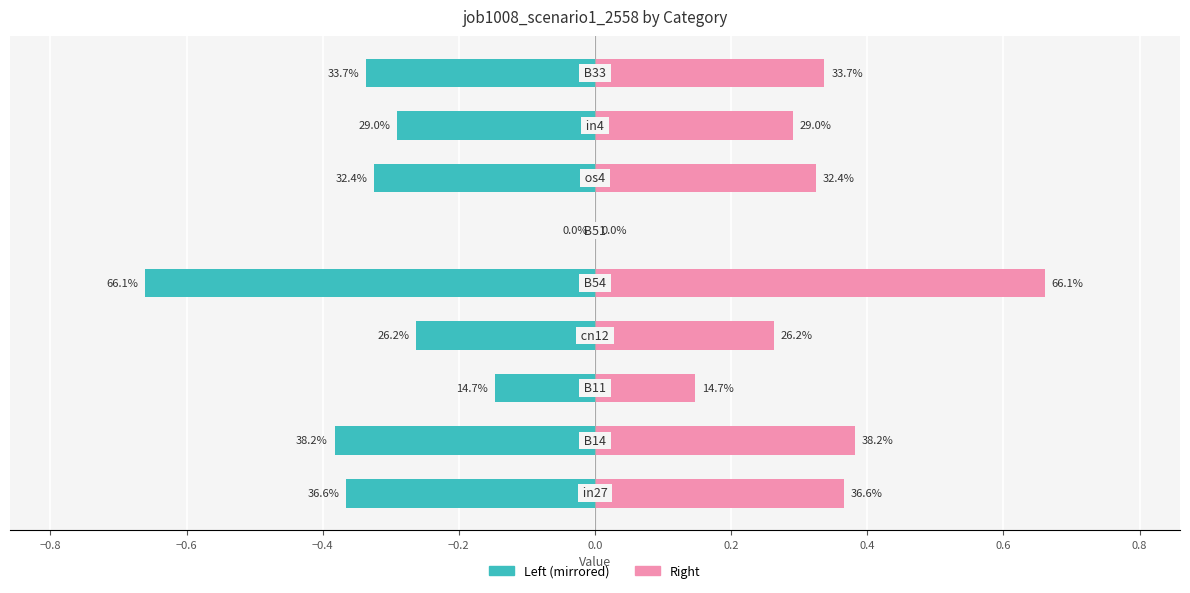

How many bars are there in total?

18